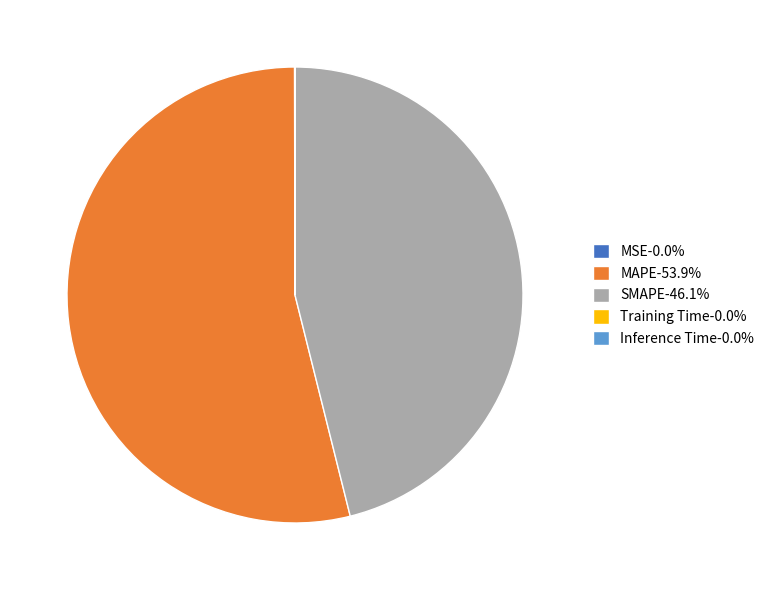

Does MAPE-53.9% represent more than half of the total?

Yes